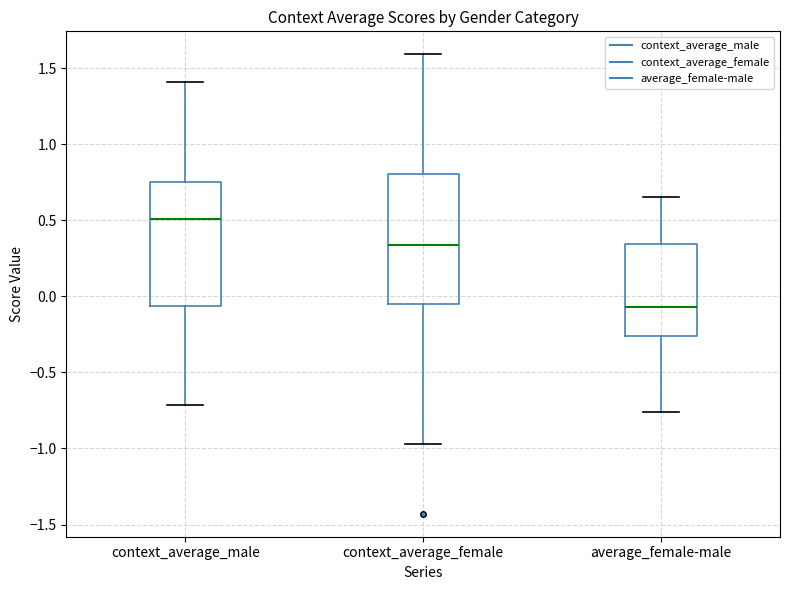

Where does the median line of the box for average_female-male sit on the y-axis? The values are not printed on the chart, so give them approximately, as read against the axis.

-0.05